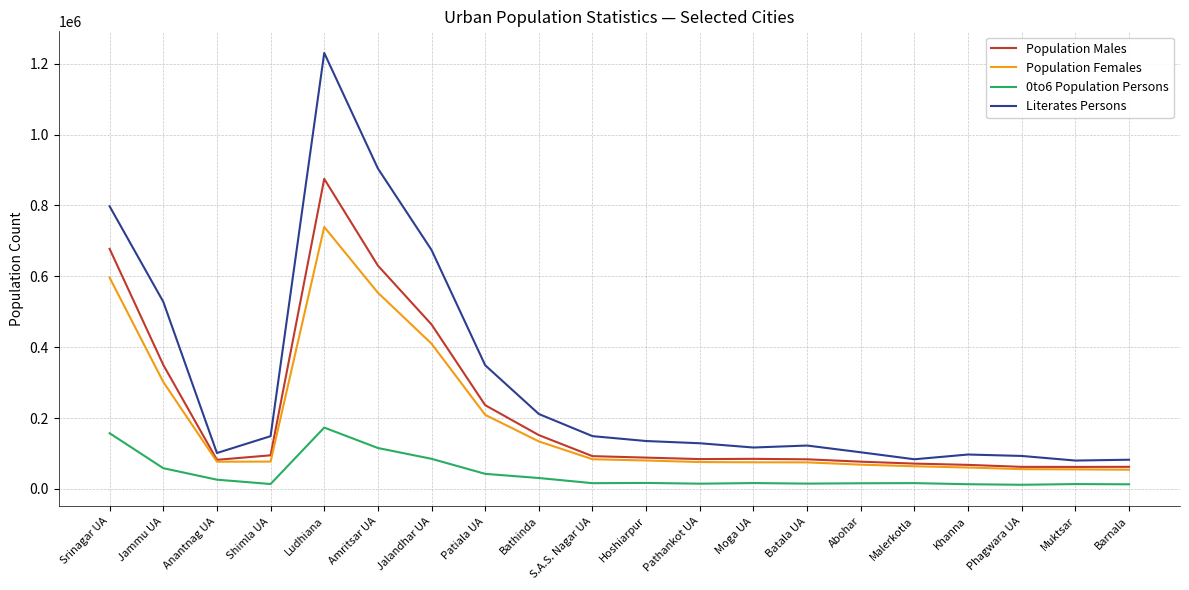

Which series has the largest range (max minus min)?

Literates Persons